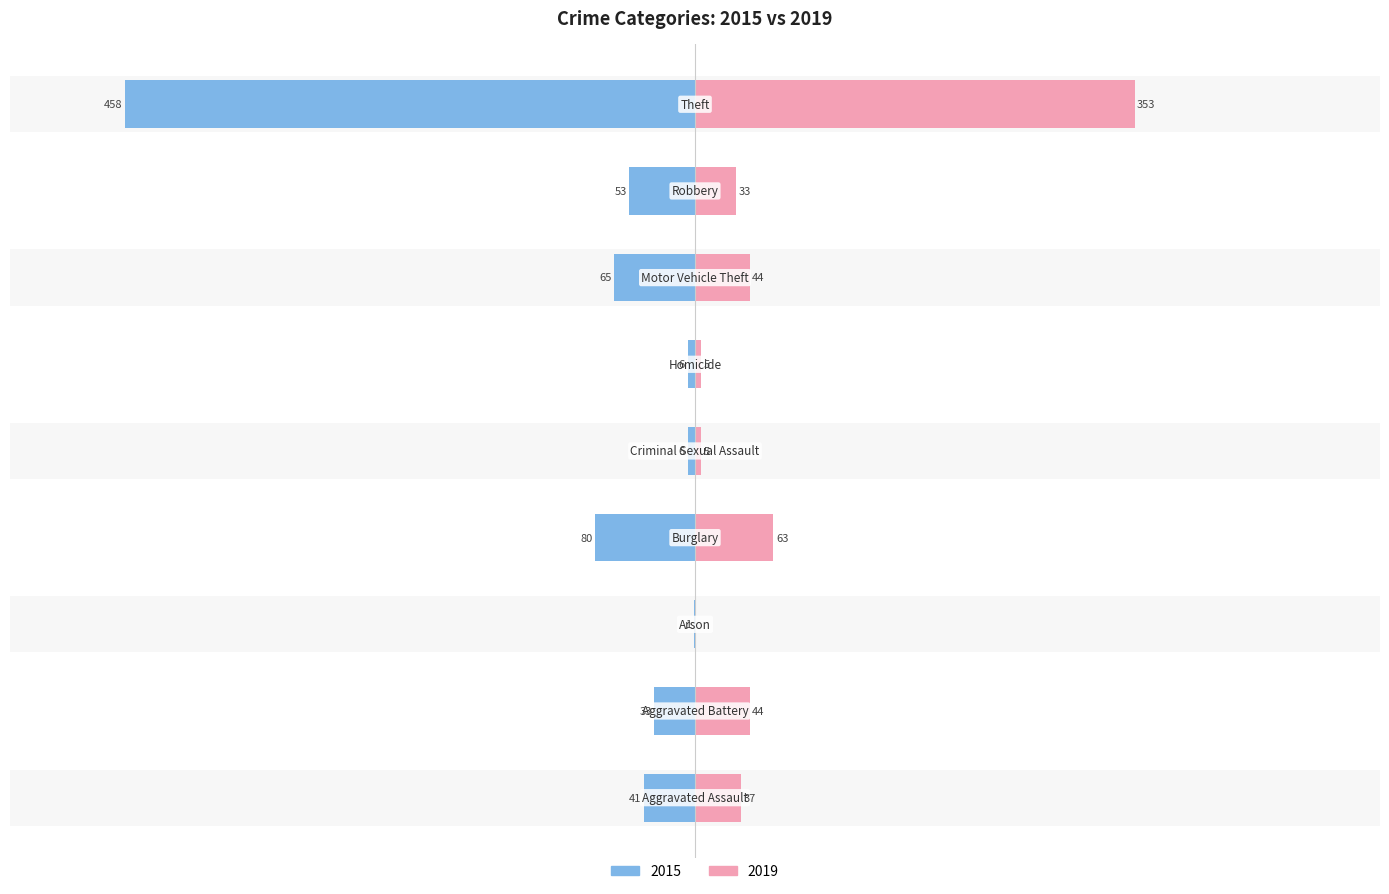

How many data points in 2015 are above -41?

4